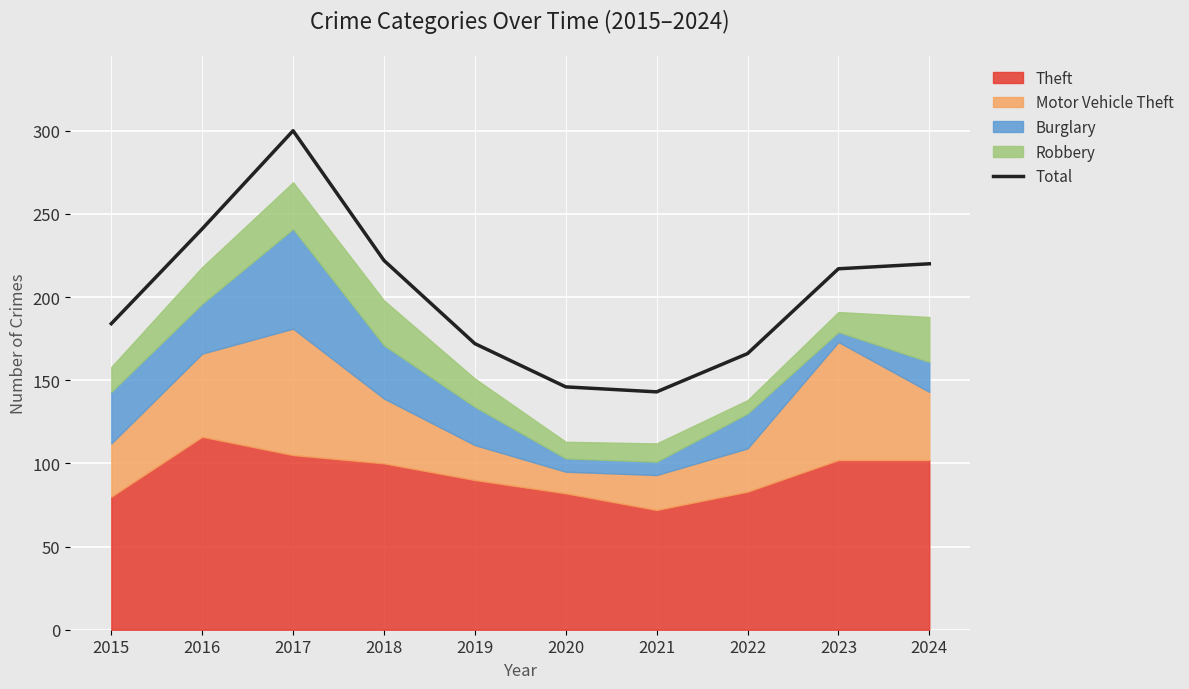

The Total series shows 300 at 2017. True or false?

True